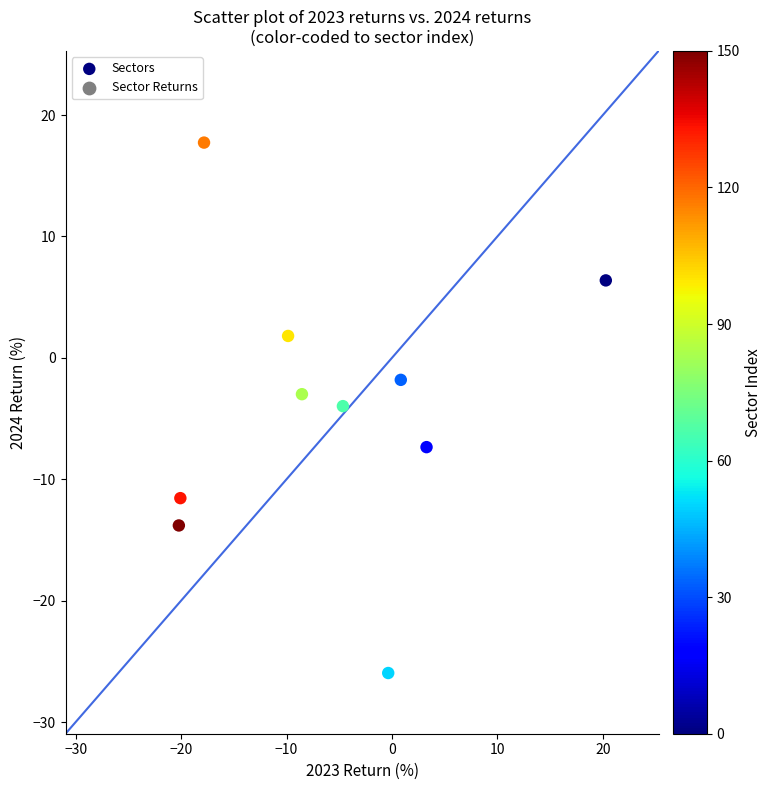

What is the range of Y values (max minus min)?

43.7